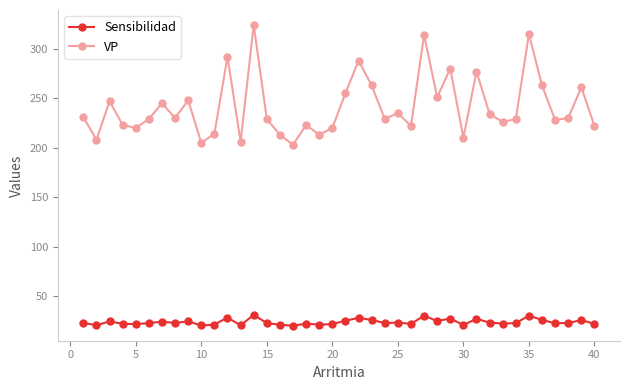

True or false: Sensibilidad and VP intersect in this chart.

False